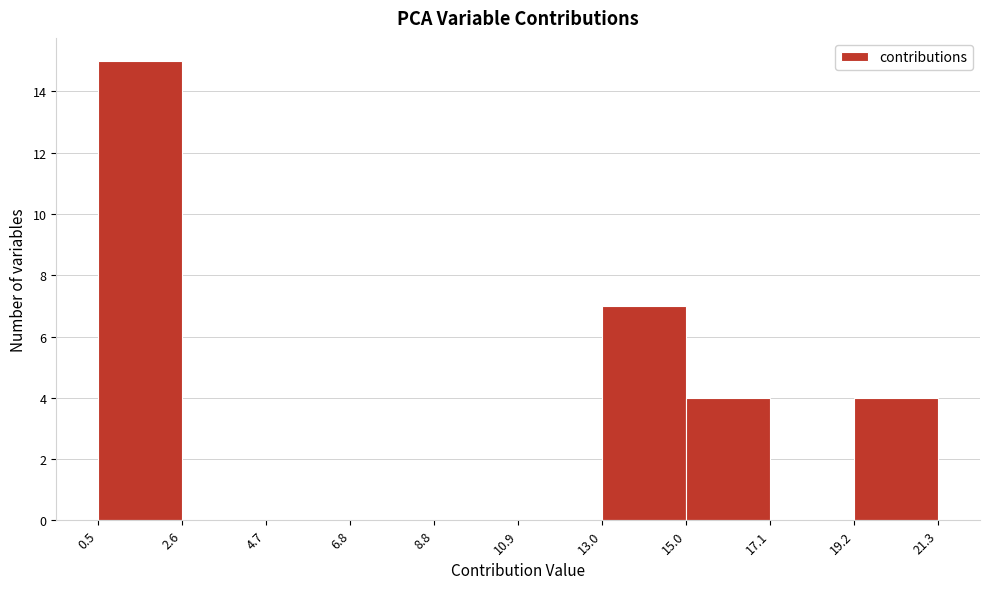

Over which range of the x-axis is the bar tallest?

0.5 to 2.6